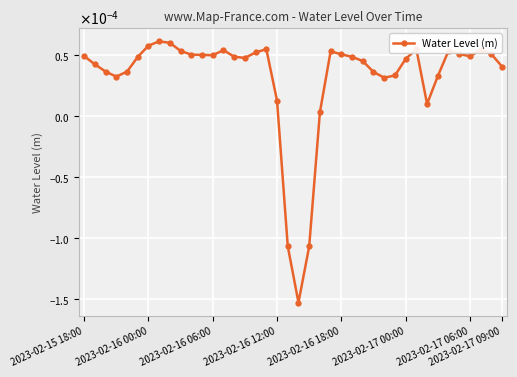

Does the chart have visible grid lines?

Yes